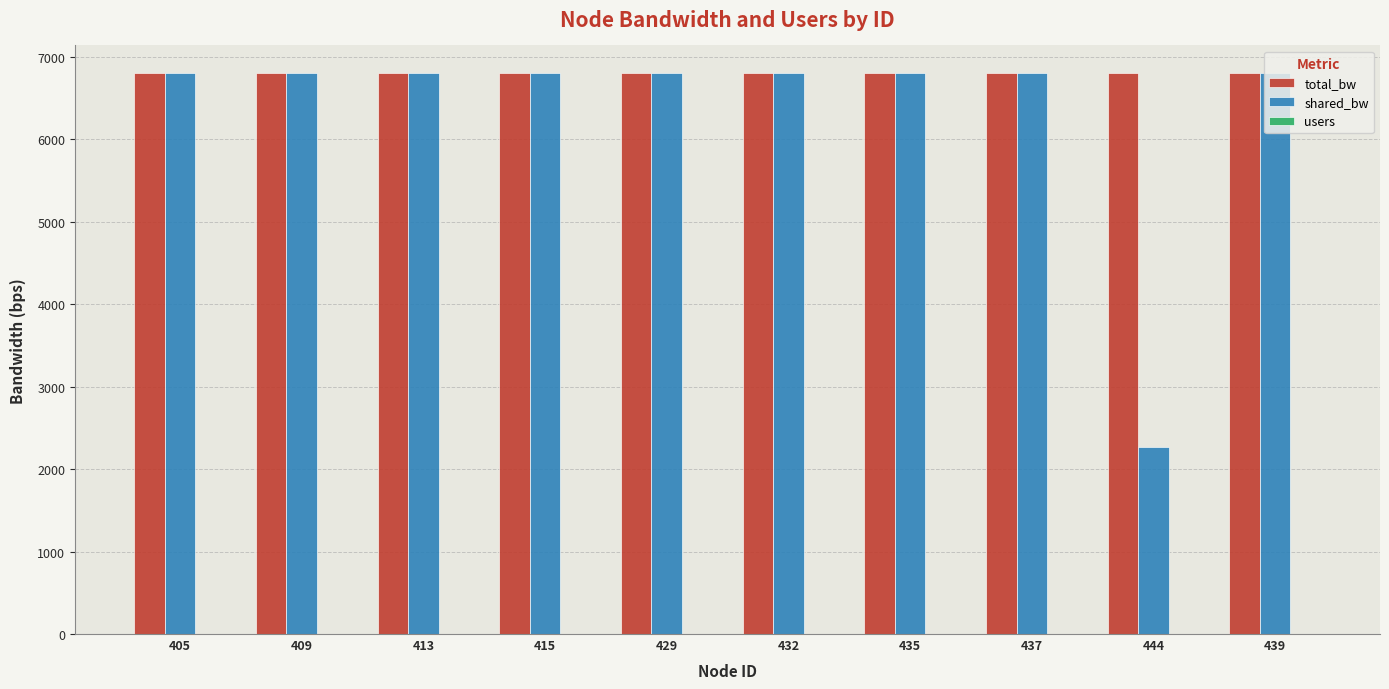

The shared_bw series shows 9308.6 at 435. True or false?

False